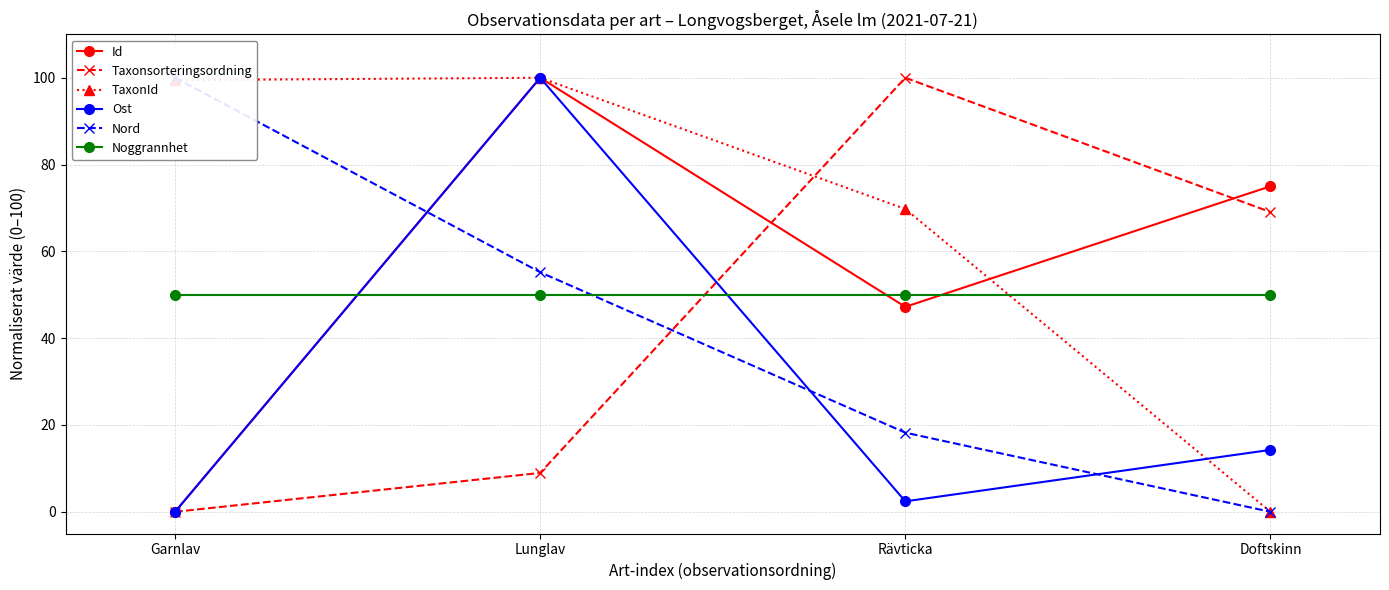

What is the total value across all series at Lunglav?

414.1